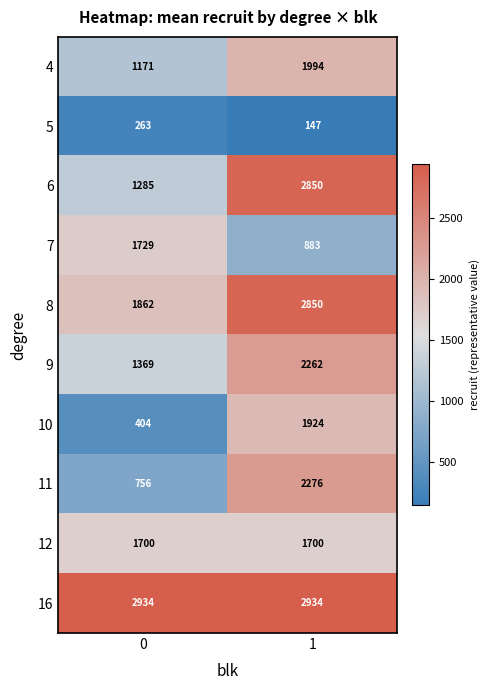

Reading right to left, transcribe all the data shown in this chart.

4: 1=1994	0=1171
5: 1=147	0=263
6: 1=2850	0=1285
7: 1=883	0=1729
8: 1=2850	0=1862
9: 1=2262	0=1369
10: 1=1924	0=404
11: 1=2276	0=756
12: 1=1700	0=1700
16: 1=2934	0=2934